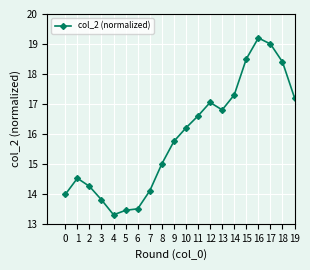

At which category does the data reach its first local valley?

4